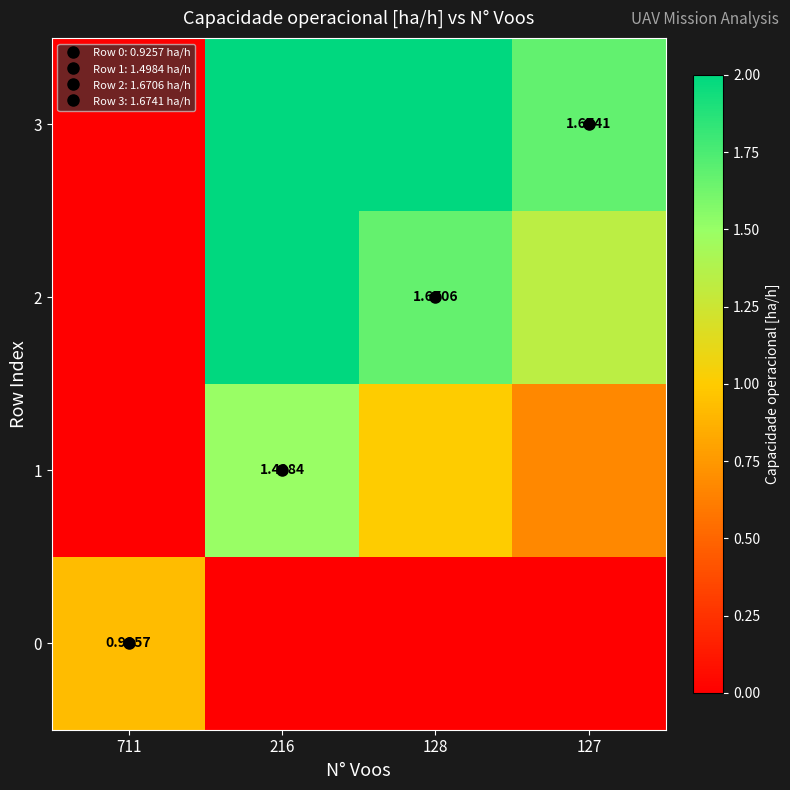

How many data points in 1 are less than 1?

2